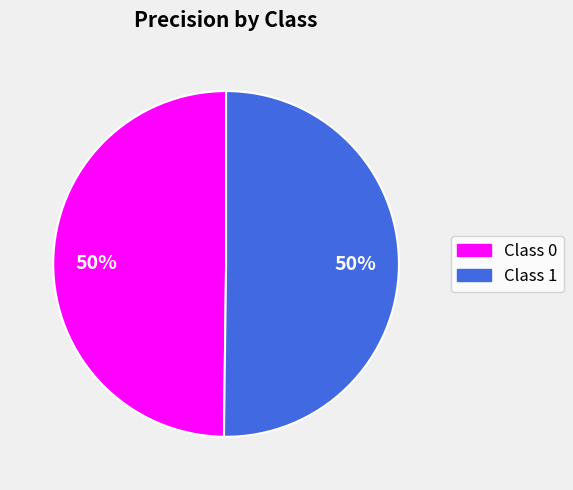

To the nearest percent, what is the average slice percentage?

50%